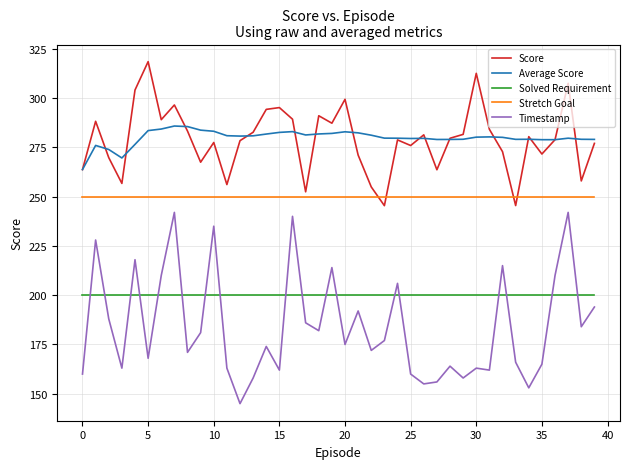

Which series has the largest range (max minus min)?

Timestamp